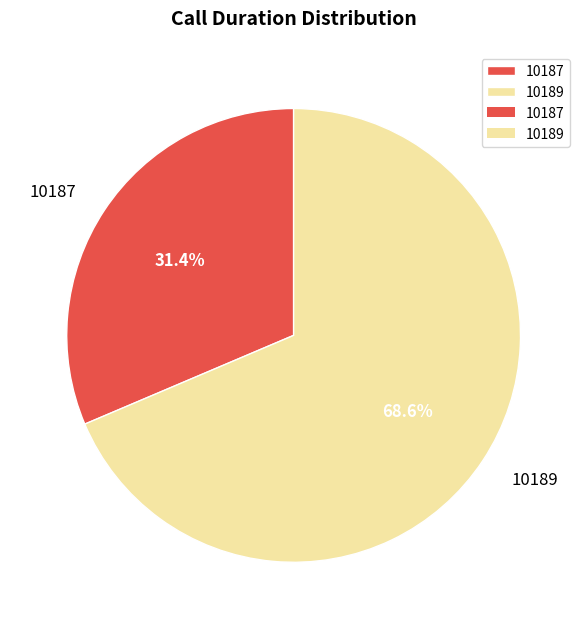

Between 10187 and 10189, which is larger?

10189